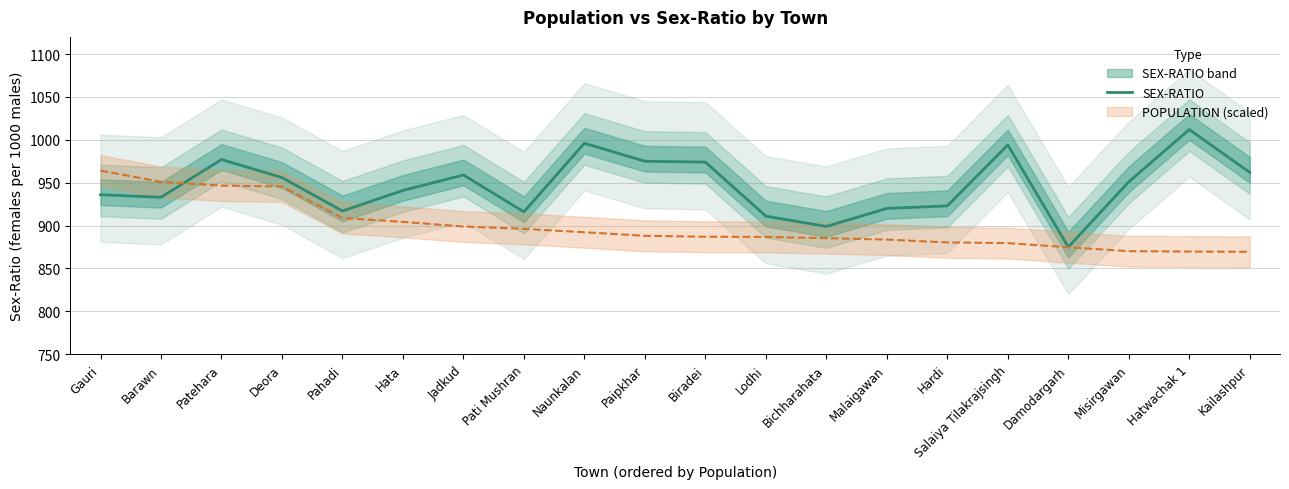

What is the highest value of the SEX-RATIO series?

1012